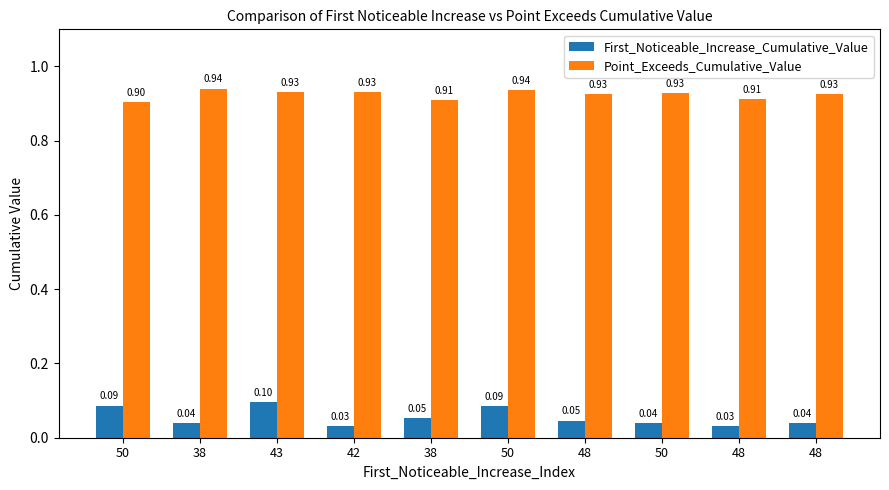

What is the average value of the First_Noticeable_Increase_Cumulative_Value series?

0.1